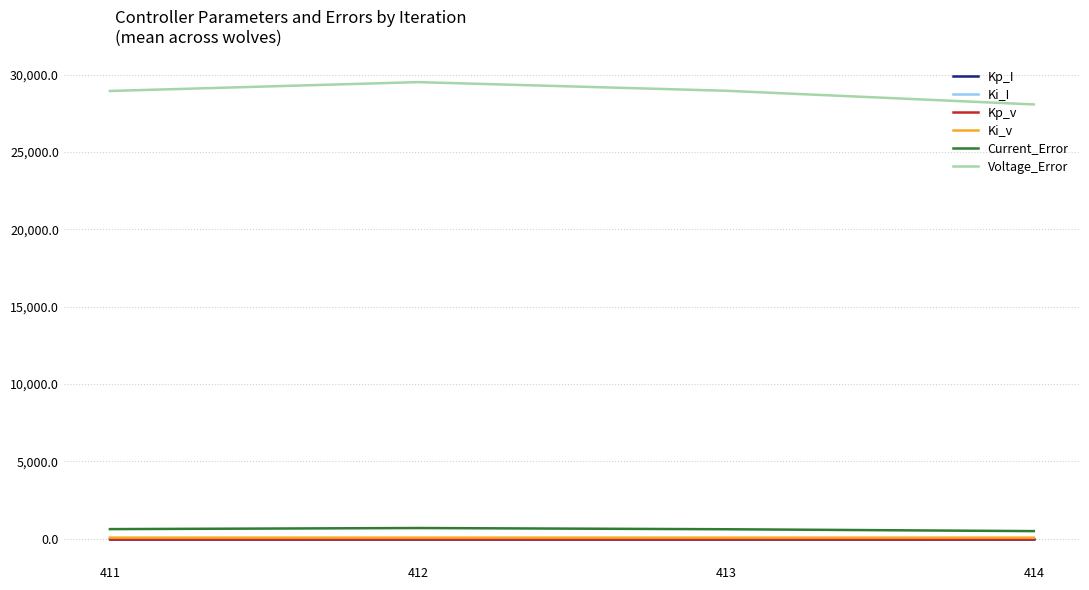

Which series has the largest total across all categories?

Voltage_Error